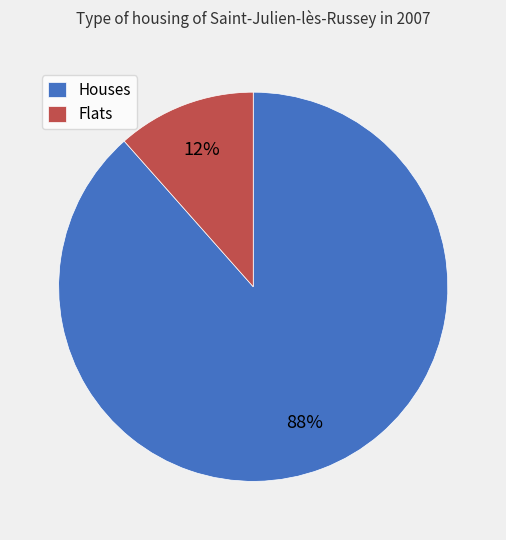

Count the number of slices in the pie.

2